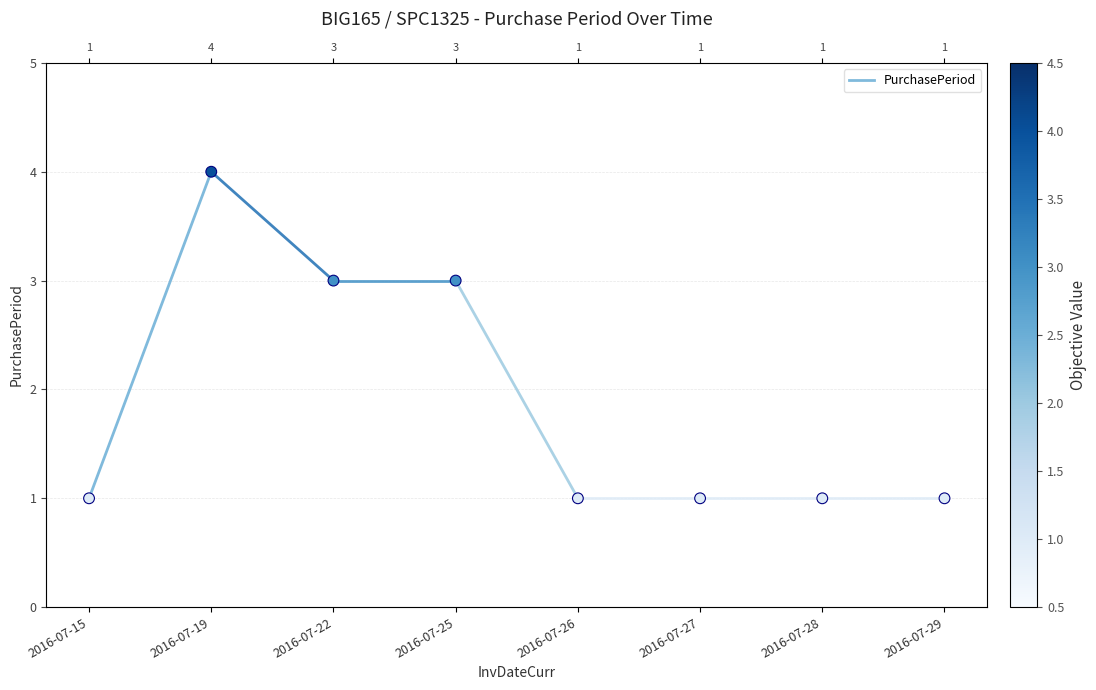

What is the ratio of the value at 2016-07-19 to the value at 2016-07-15?

4.0